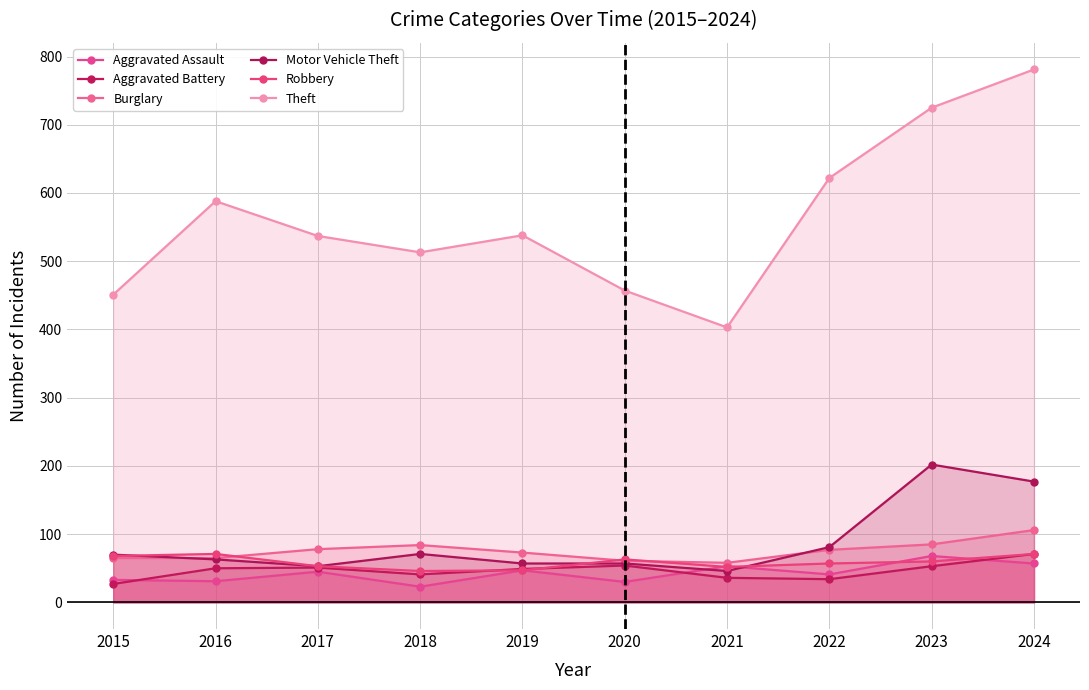

What is the value of the Burglary point at the 3rd from the left?

78